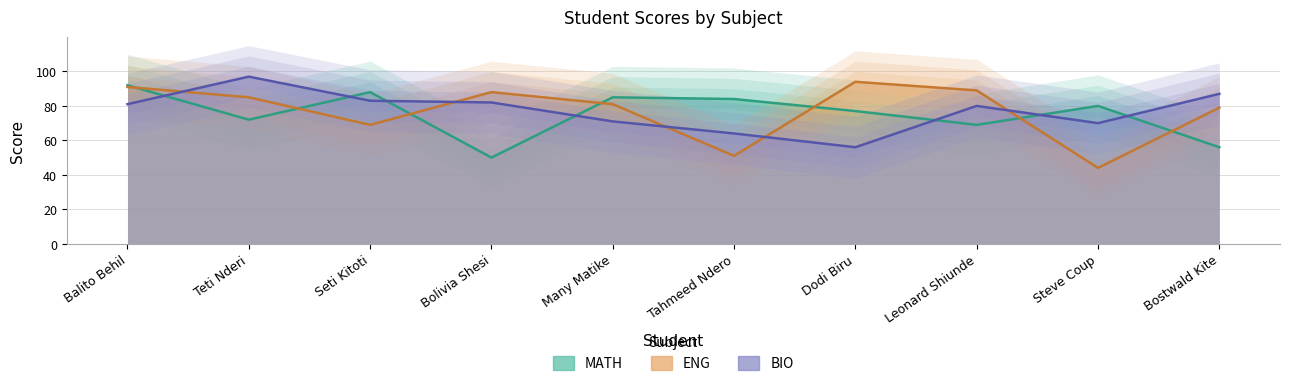

Rank the series at Dodi Biru from highest to lowest value.

ENG, MATH, BIO